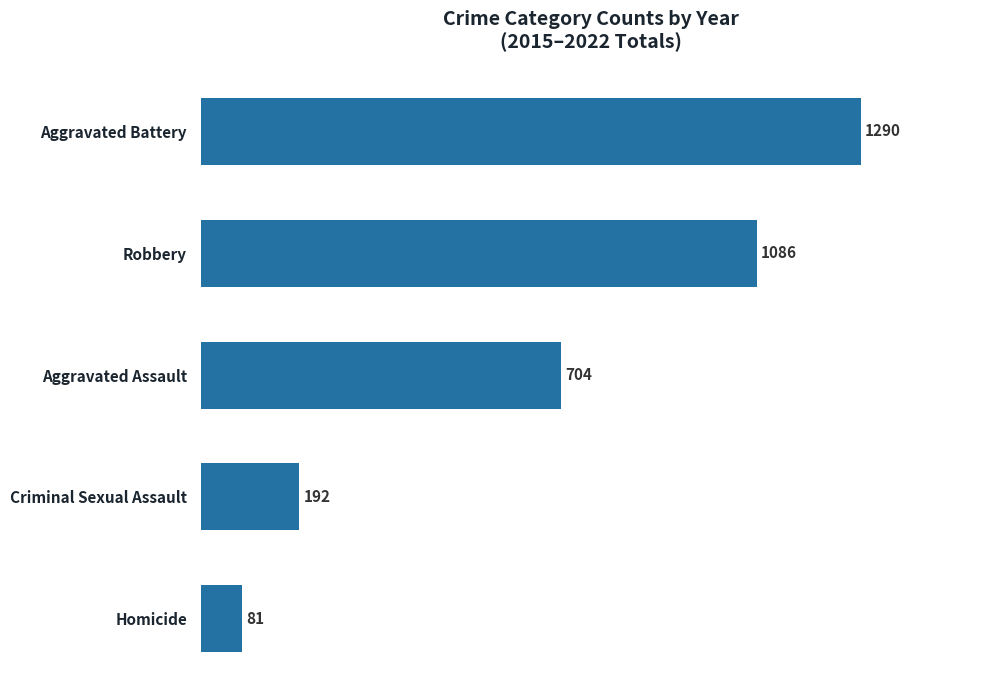

What is the difference between the values at Robbery and Criminal Sexual Assault?

894